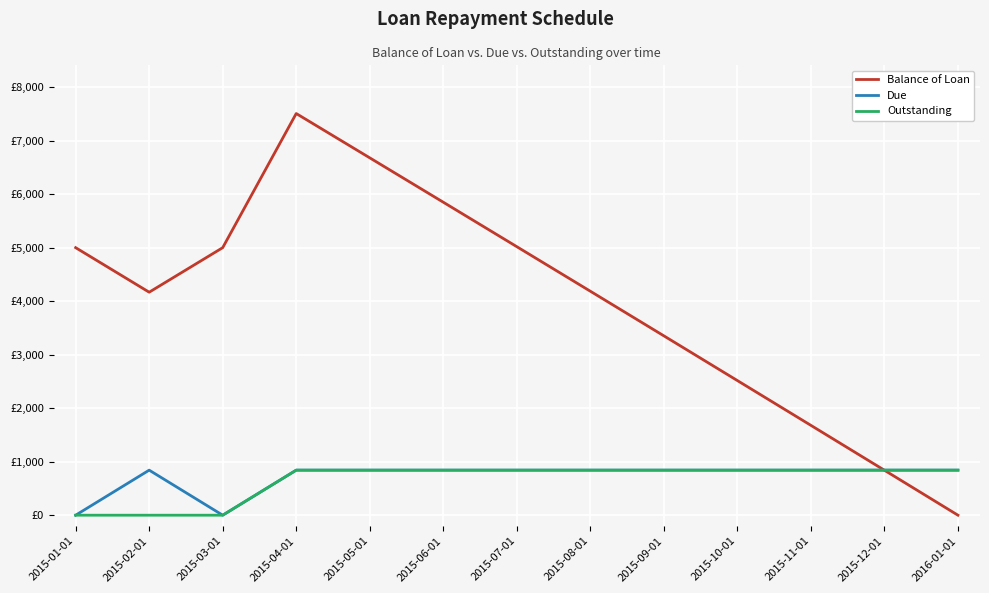

What are all the series names shown in the legend?

Balance of Loan, Due, Outstanding